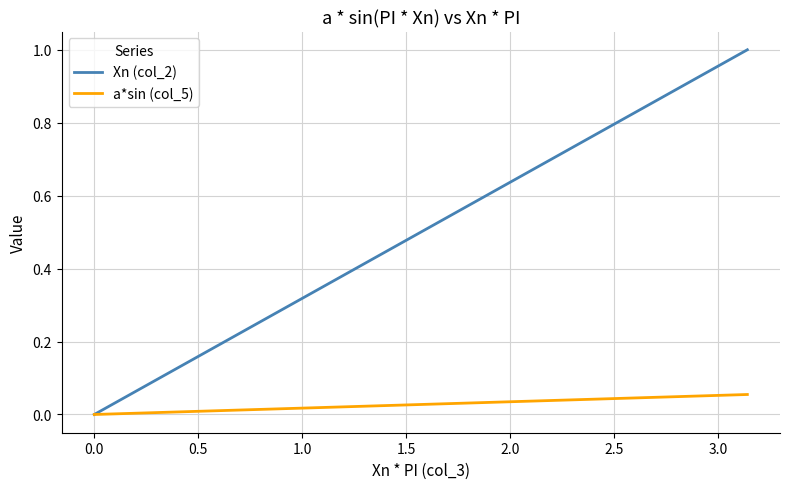

Rank the series by their maximum value, from highest to lowest.

Xn (col_2), a*sin (col_5)